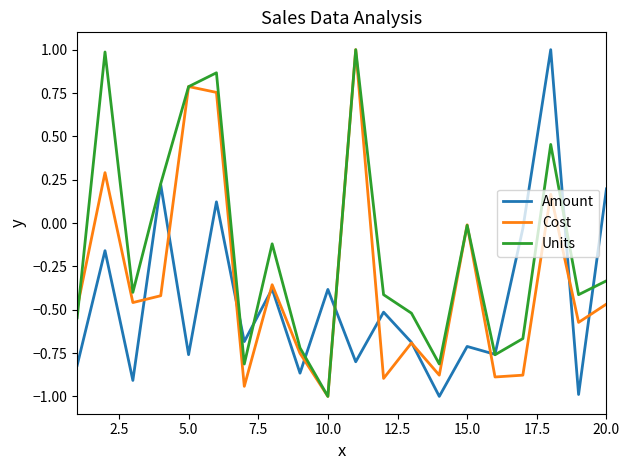

What is the lowest value of the Cost series?

-1.0